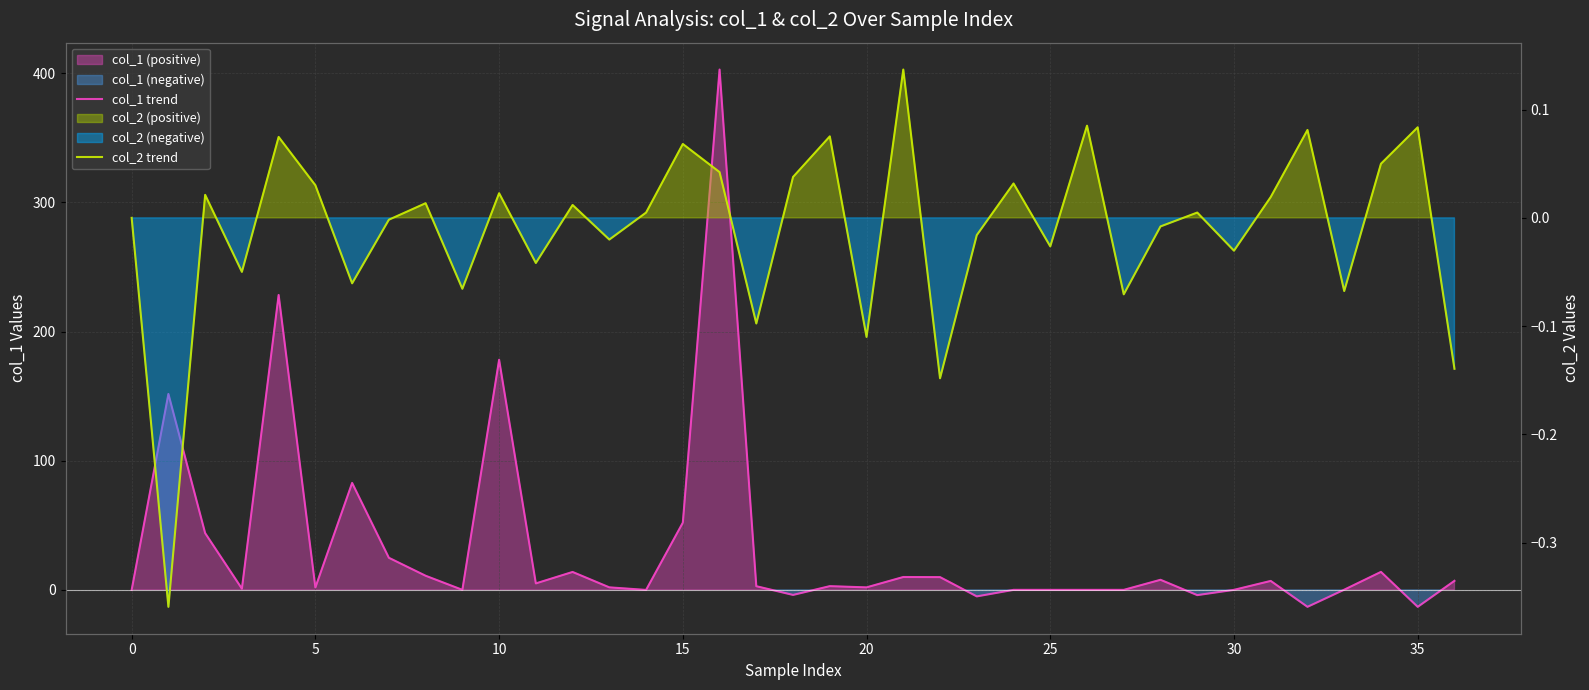

What is the average value of the col_1 trend series?

33.1